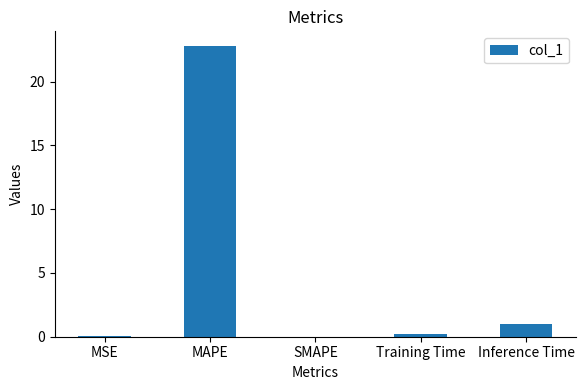

What is the change in value from MAPE to Inference Time?

-21.8